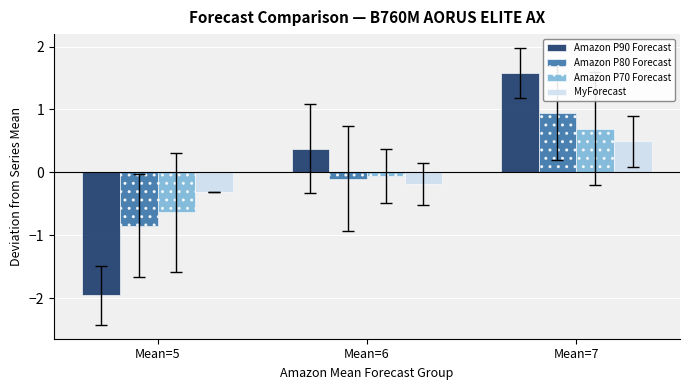

Where does the MyForecast series first go above 0?

Mean=7